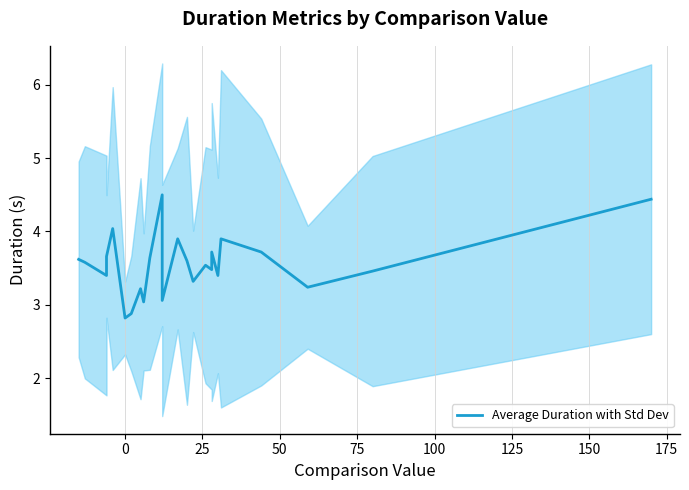

Does the chart have visible grid lines?

Yes